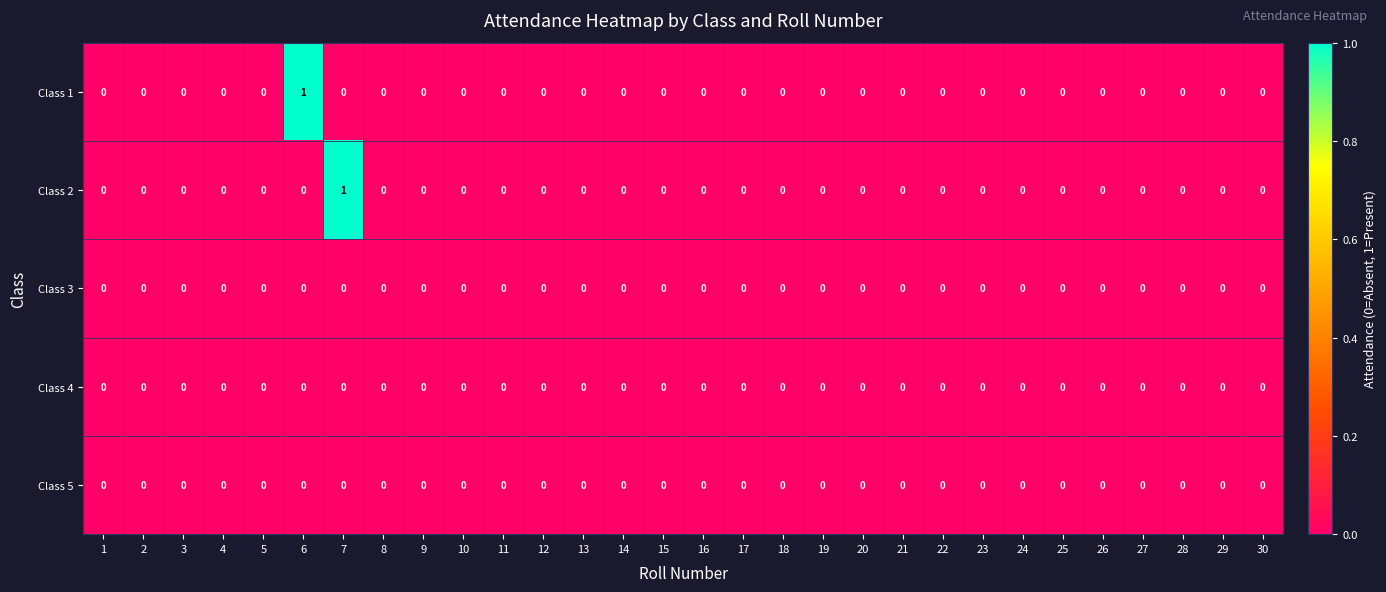

The value of Class 1 at 26 is 0. True or false?

True